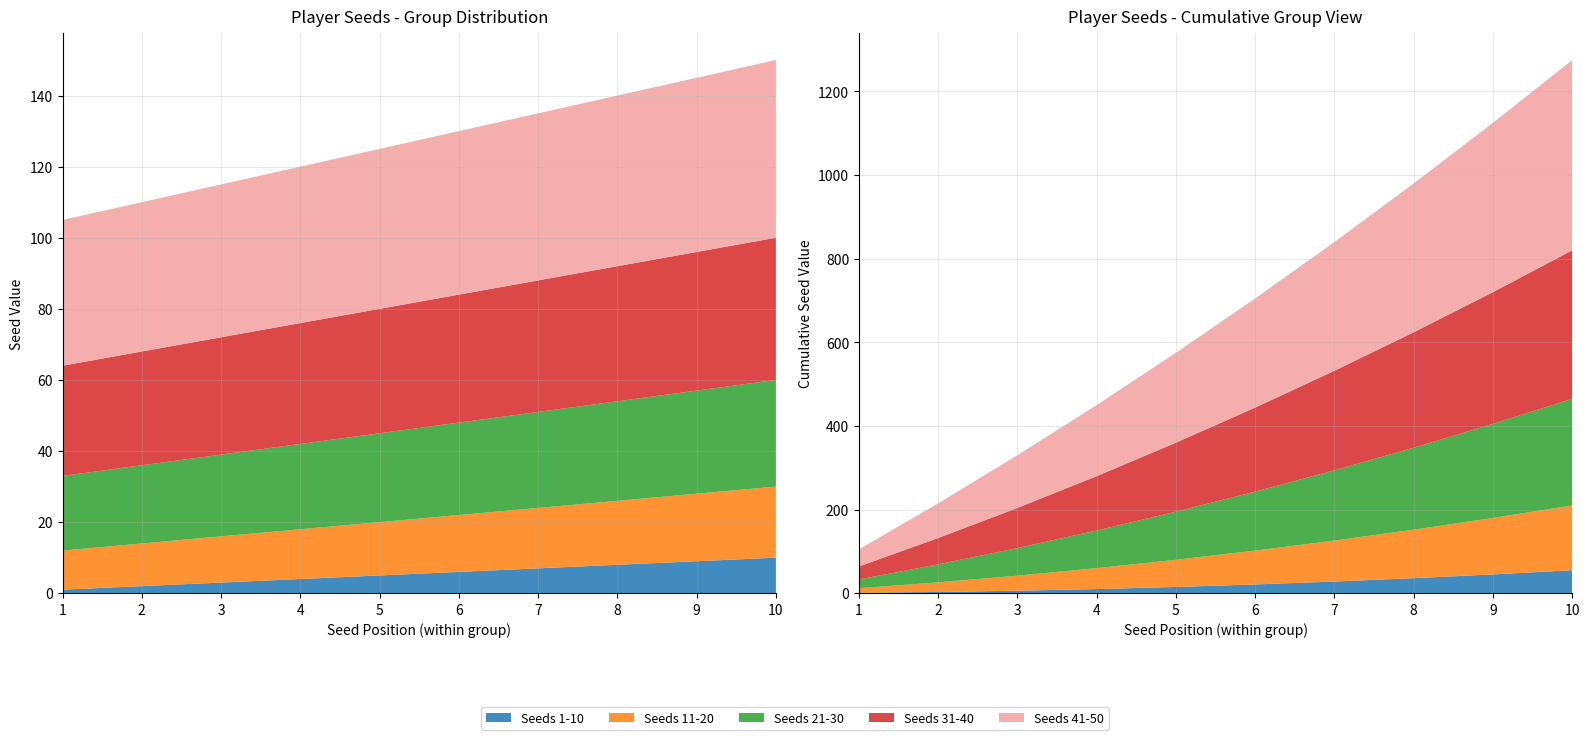

Reading right to left, transcribe all the data shown in this chart.

Seeds 1-10: 10	9	8	7	6	5	4	3	2	1
Seeds 11-20: 20	19	18	17	16	15	14	13	12	11
Seeds 21-30: 30	29	28	27	26	25	24	23	22	21
Seeds 31-40: 40	39	38	37	36	35	34	33	32	31
Seeds 41-50: 50	49	48	47	46	45	44	43	42	41